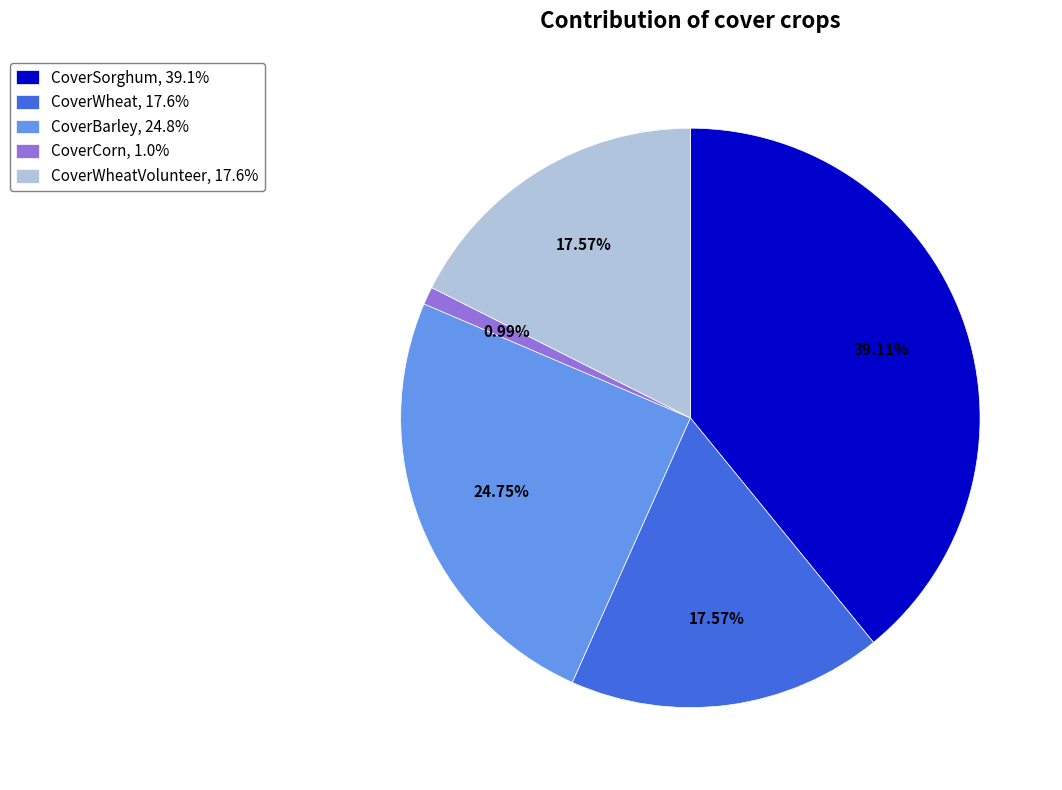

Do CoverWheatVolunteer, 17.6% and CoverSorghum, 39.1% together represent more than half of the pie?

Yes